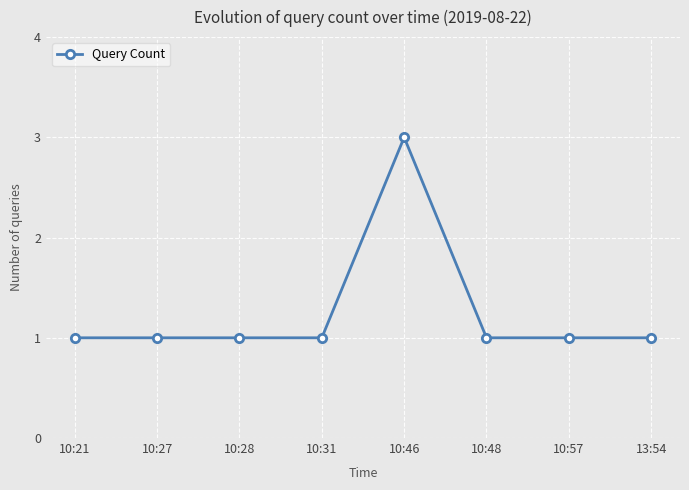

What position from the right is 10:21?

8